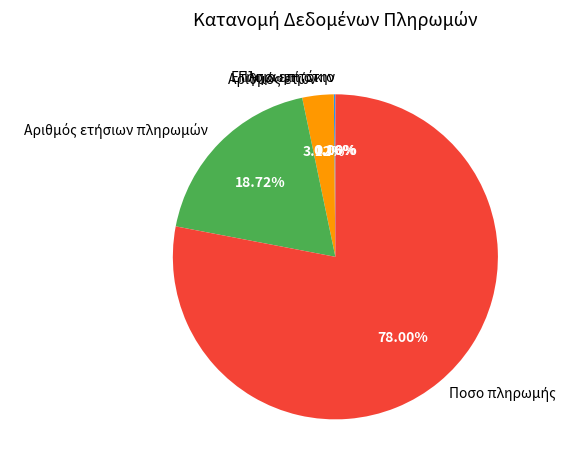

Is it true that Πληρωμή στην is 0% of the pie?

True